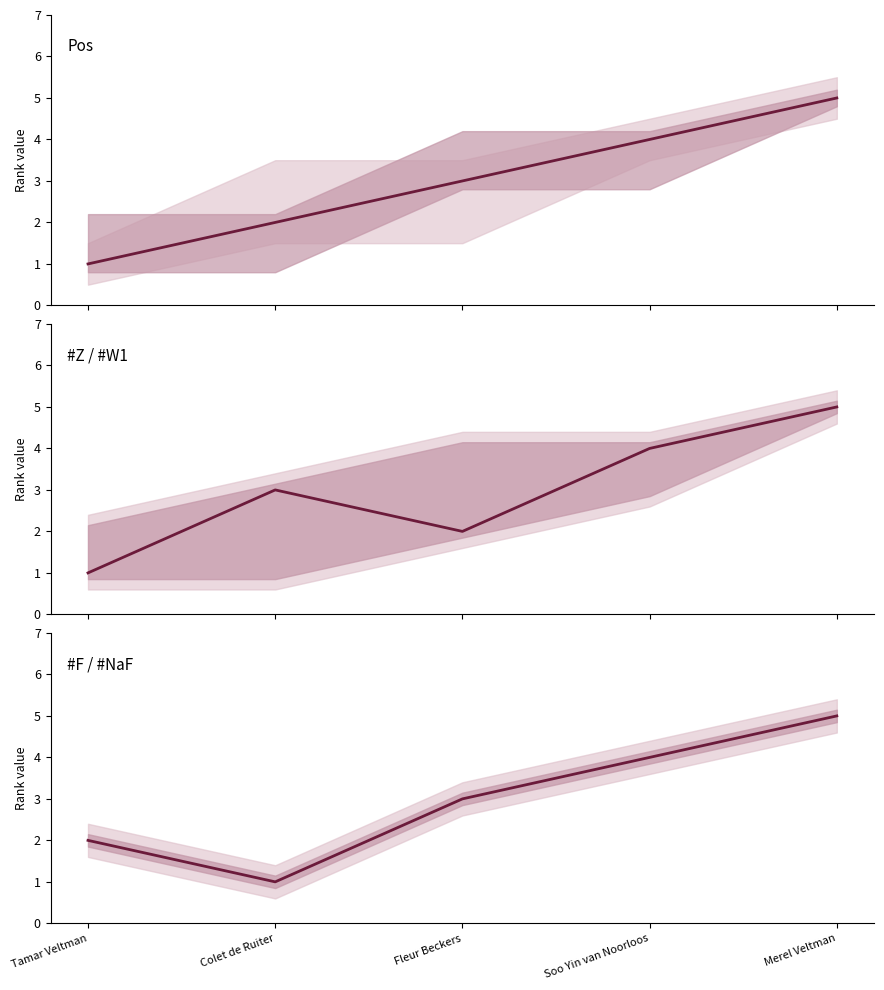

The #Z series shows 3 at Merel Veltman. True or false?

False